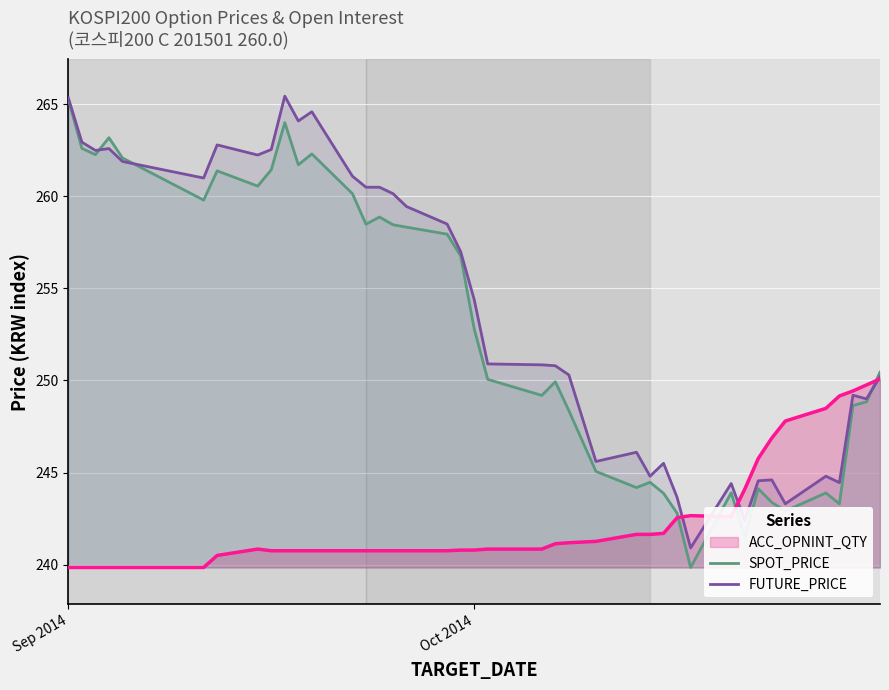

After their last crossing, which series has the higher values: SPOT_PRICE or FUTURE_PRICE?

SPOT_PRICE